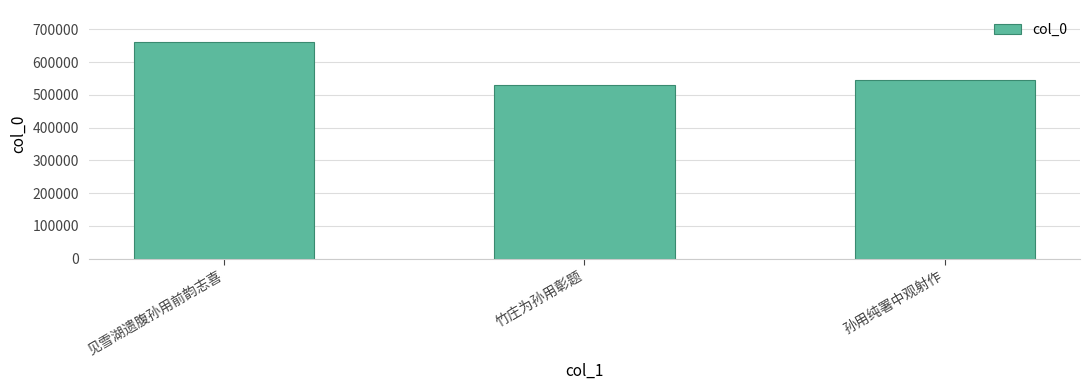

How many values are between 530364 and 660314?

3